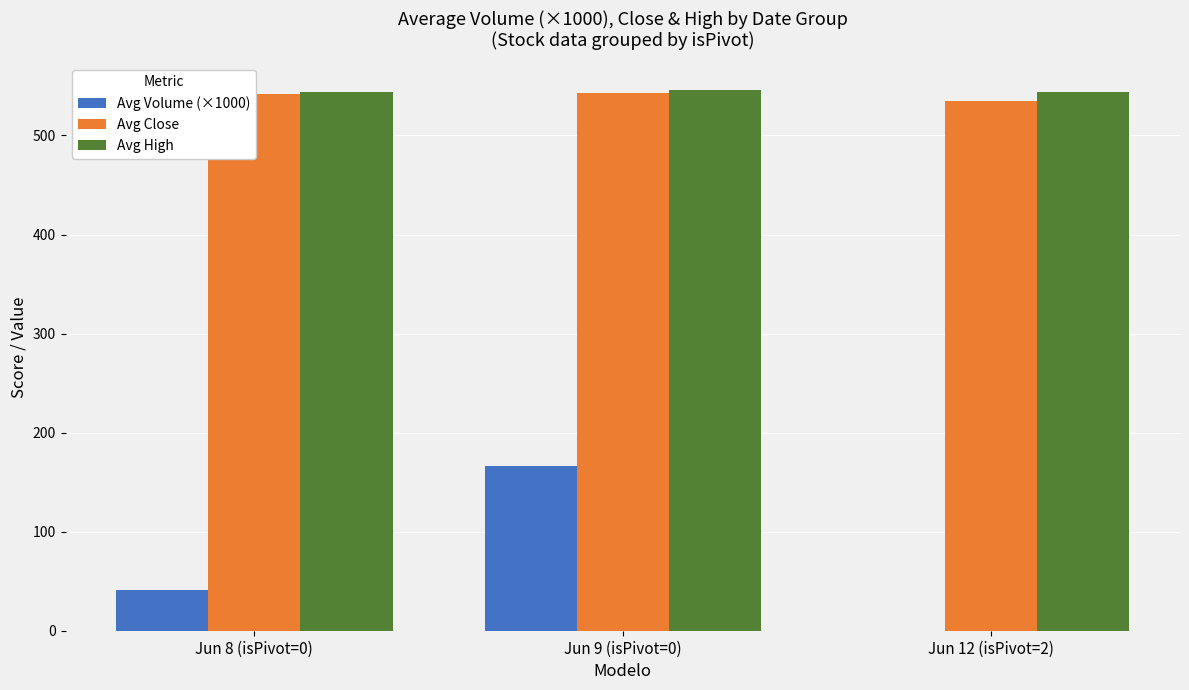

Does the chart contain stacked bars?

No